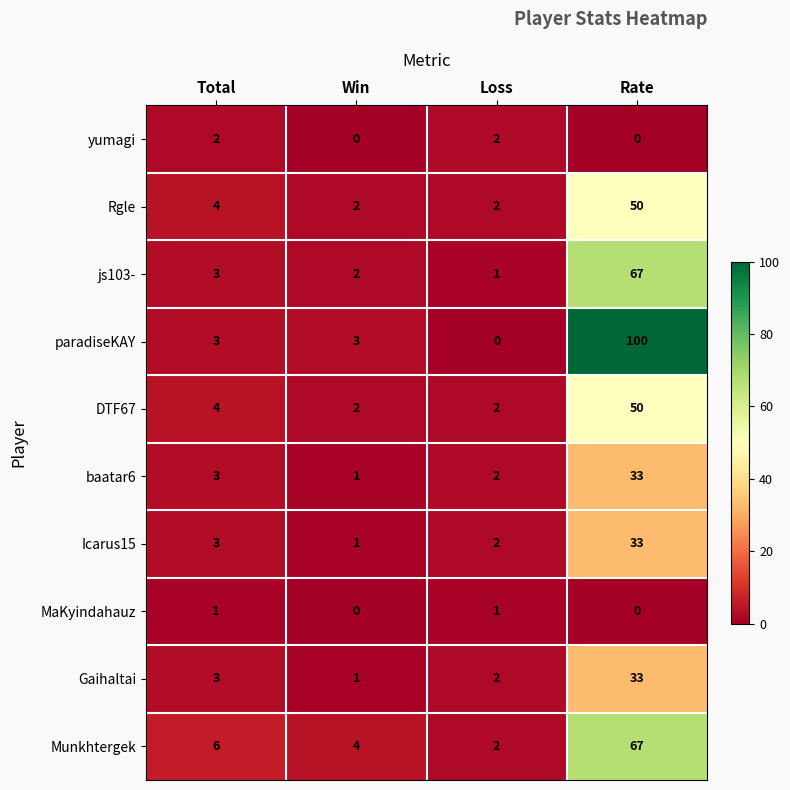

True or false: yumagi has a value of -1 at Rate.

False